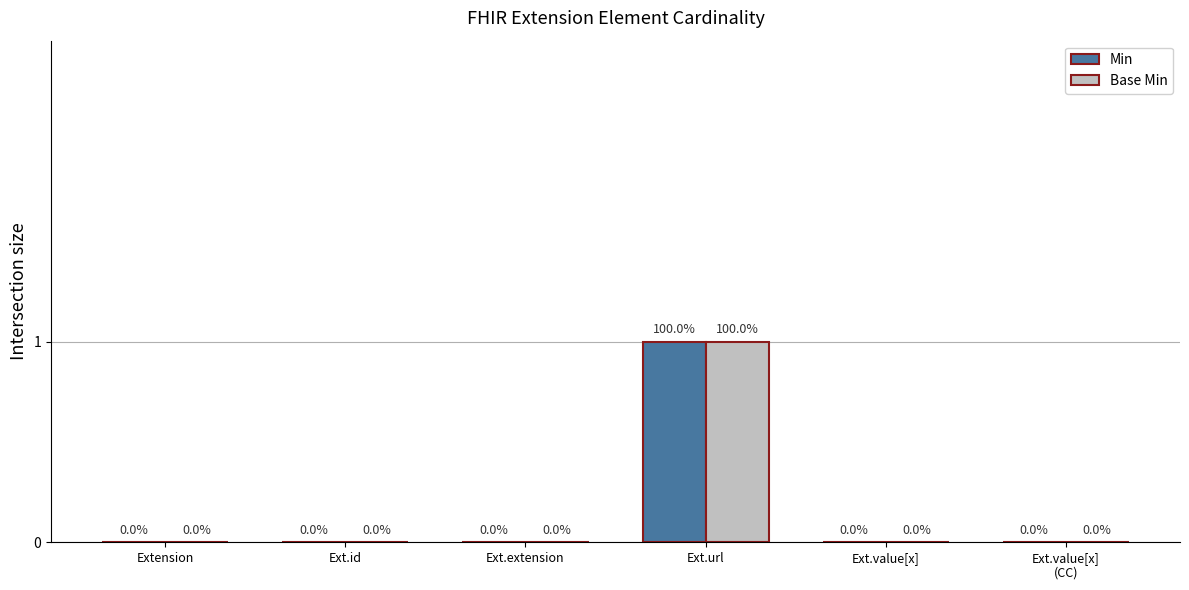

Reading right to left, extract all data points from this chart.

Min: 0	0	1	0	0	0
Base Min: 0	0	1	0	0	0